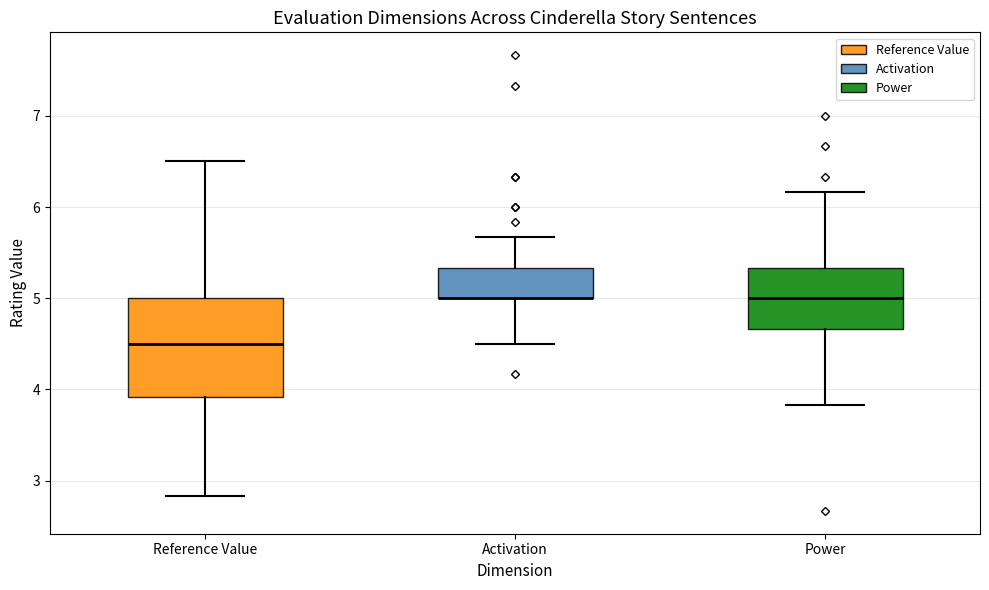

Where is the lower edge of the box for Reference Value on the y-axis? The values are not printed on the chart, so give them approximately, as read against the axis.

3.9